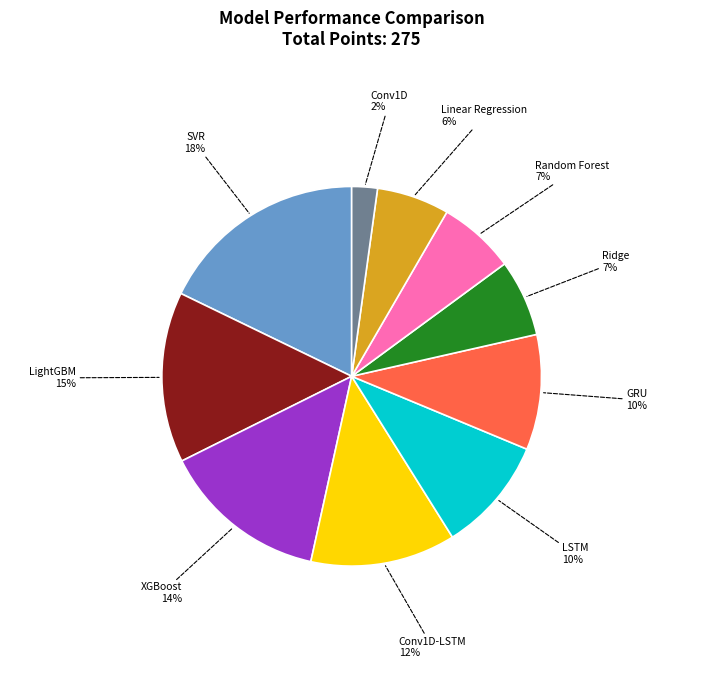

To the nearest percent, what is the difference between the largest and smallest slice percentages?

16%